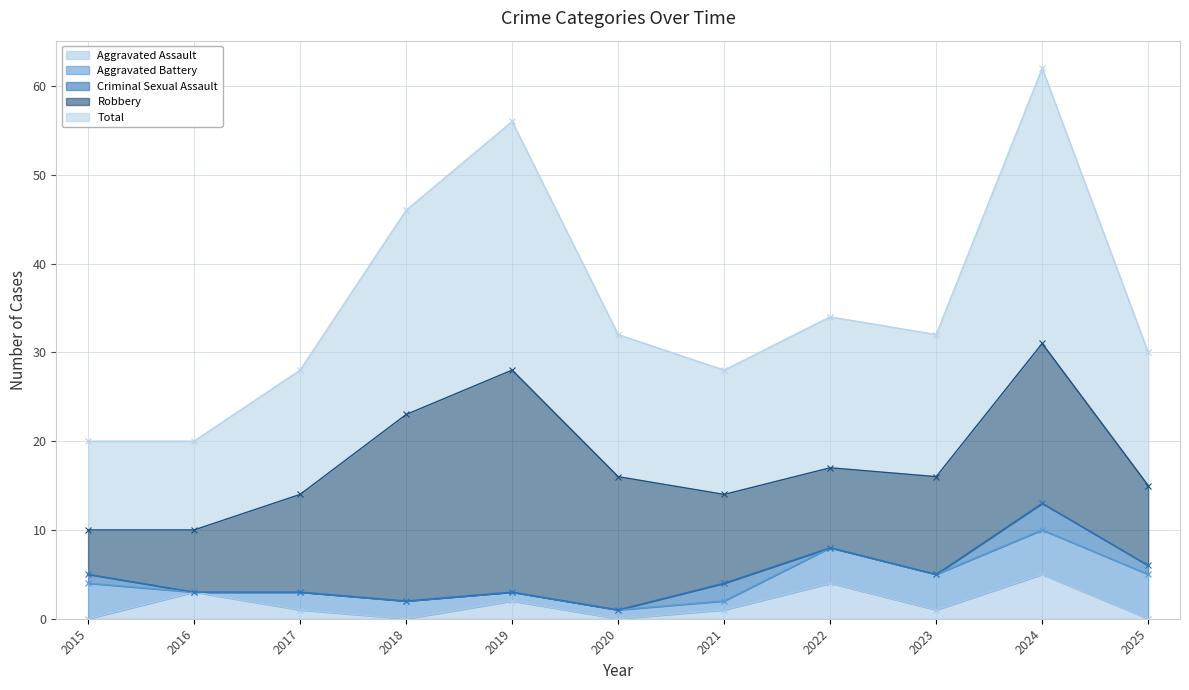

What is the highest value of the Aggravated Assault series?

5